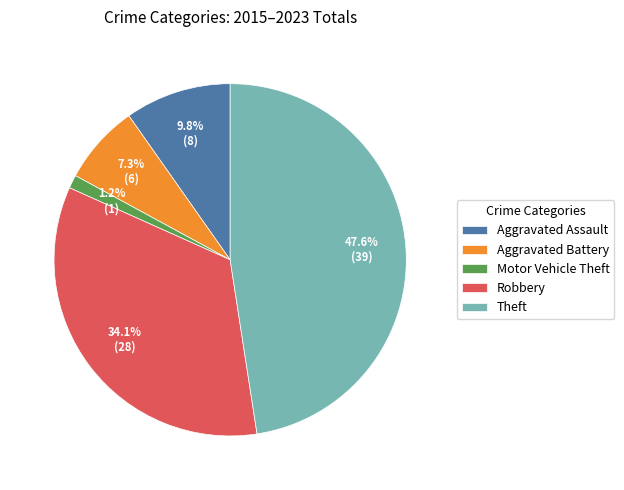

To the nearest percent, what percentage of the pie is Robbery?

34%